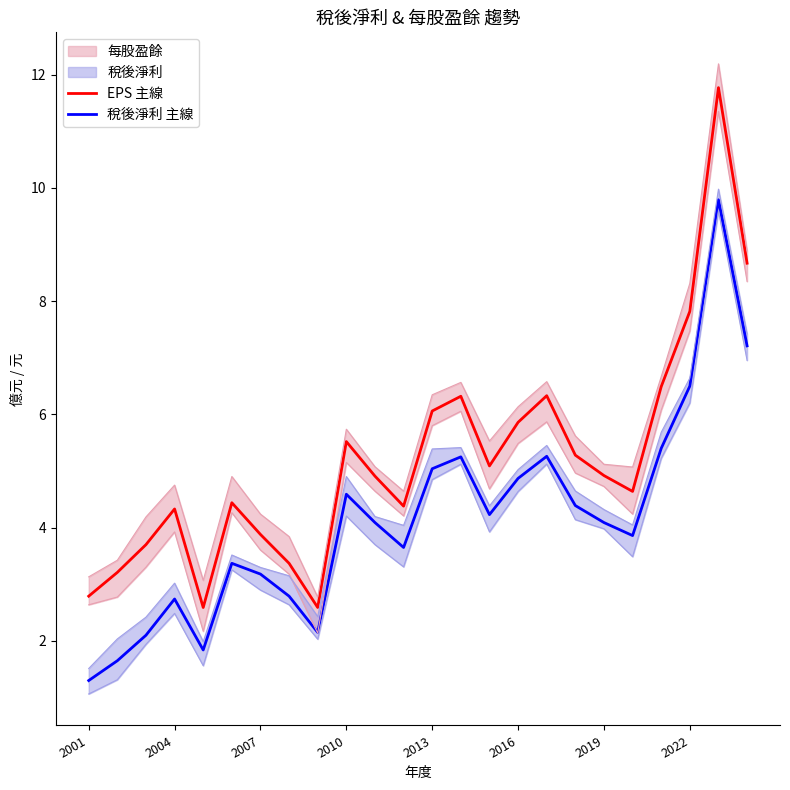

Which series has the widest spread of values?

EPS 主線